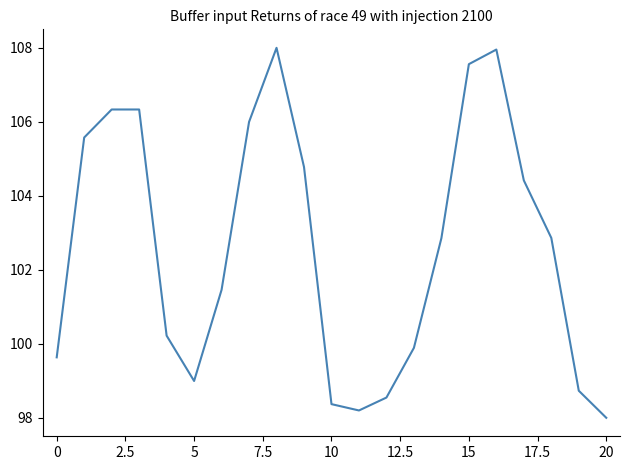

What is the difference between the maximum and minimum values?

10.0